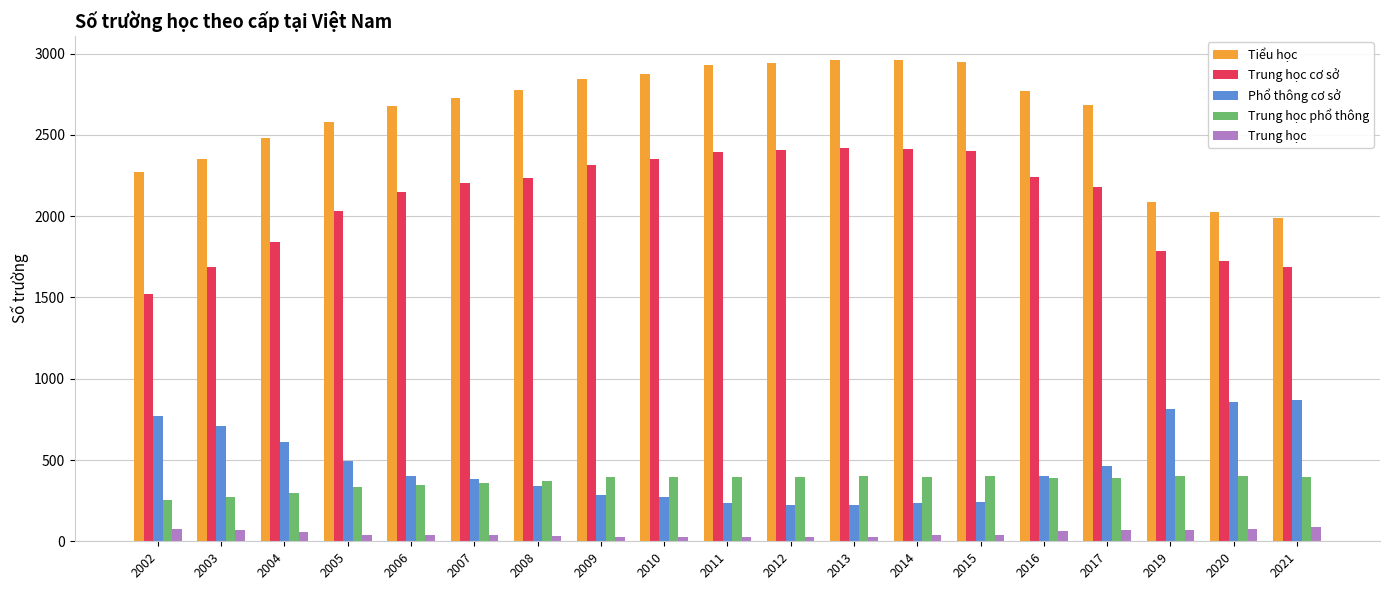

What is the maximum value shown in the chart?

2960